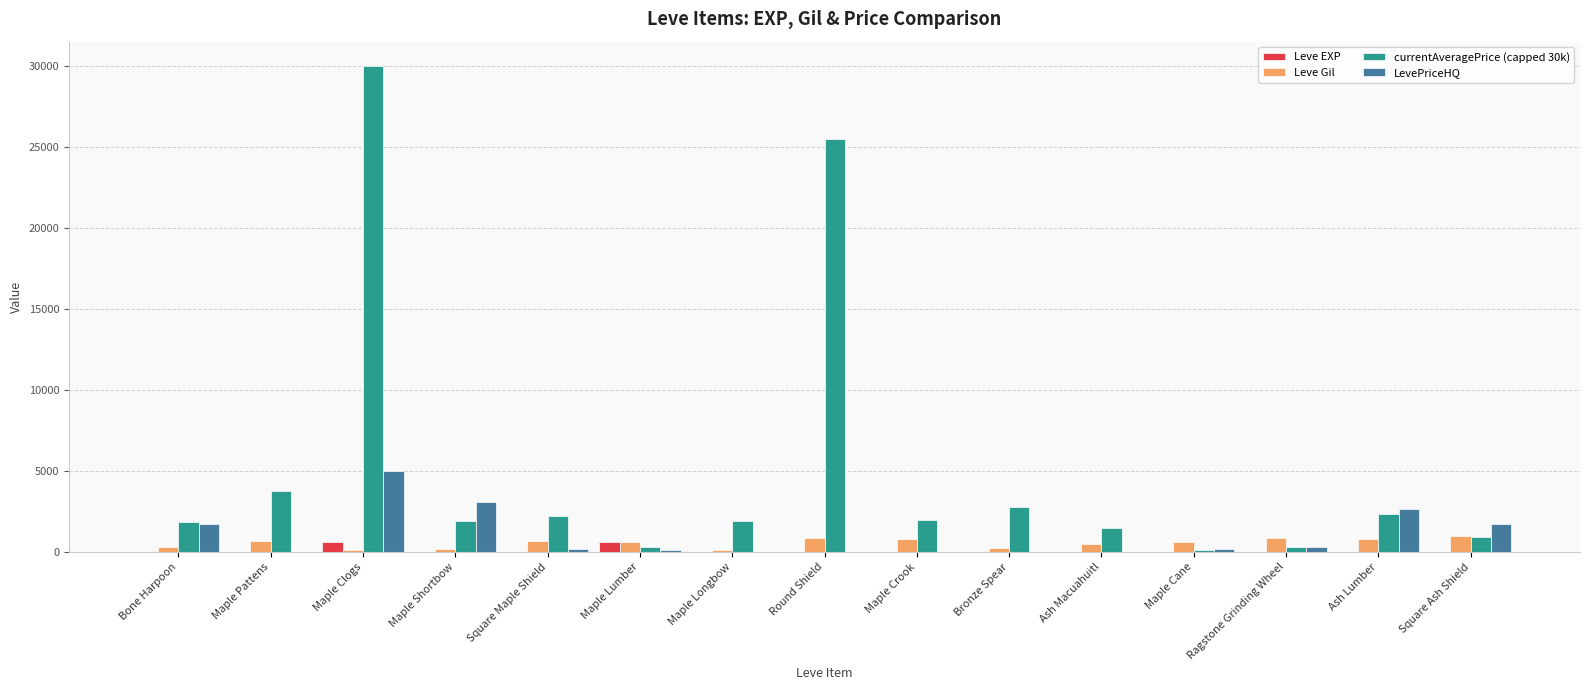

What is the sum of the currentAveragePrice (capped 30k) values at Bone Harpoon and Square Maple Shield?

4039